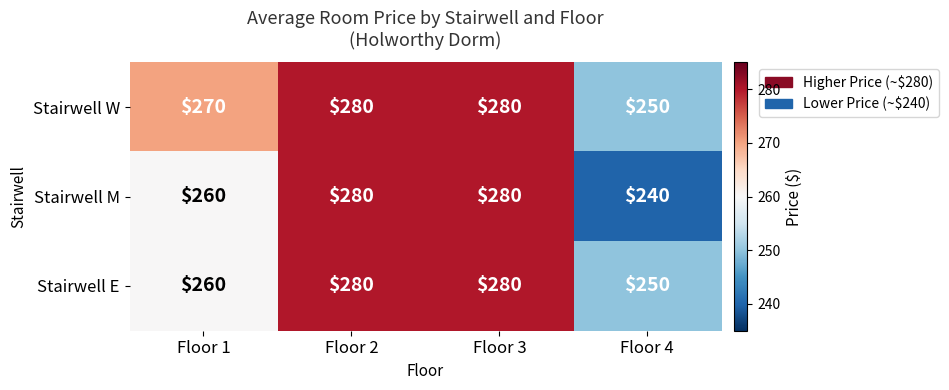

Read the Stairwell W value at Floor 1, to the nearest 10.

270